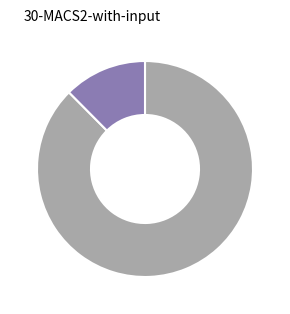

Is there any slice that represents more than half of the pie?

Yes